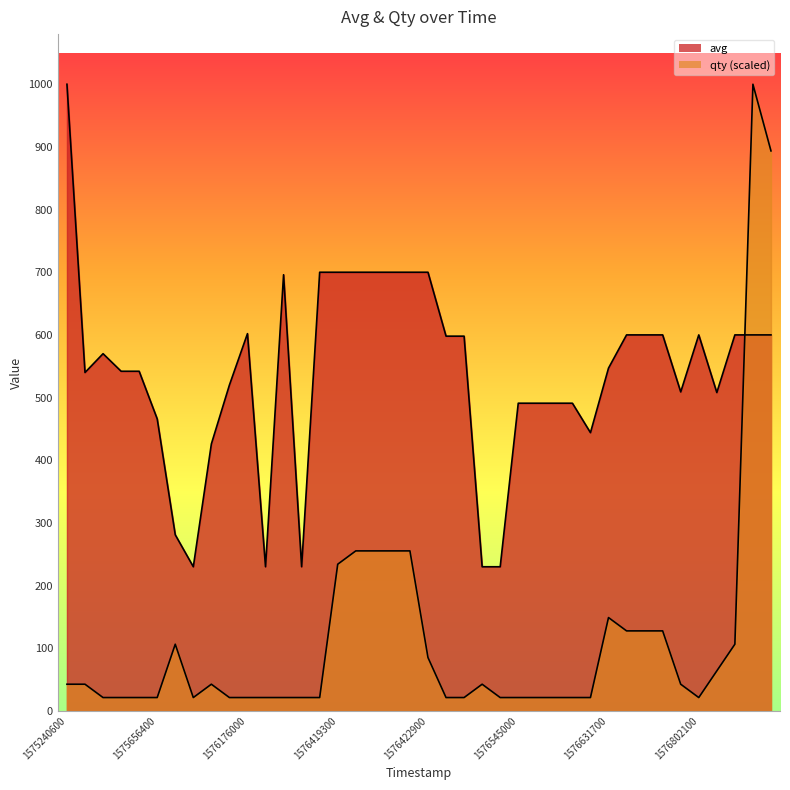

Which series changed the most between 26 and 34?

qty